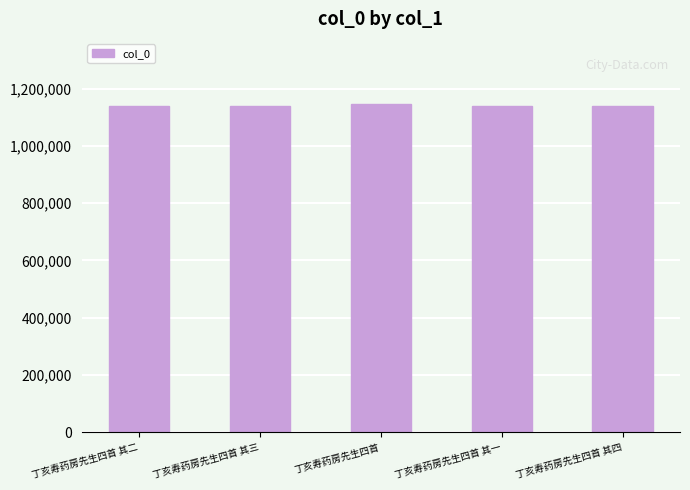

What is the label of the 5th bar from the right?

丁亥寿药房先生四首 其二